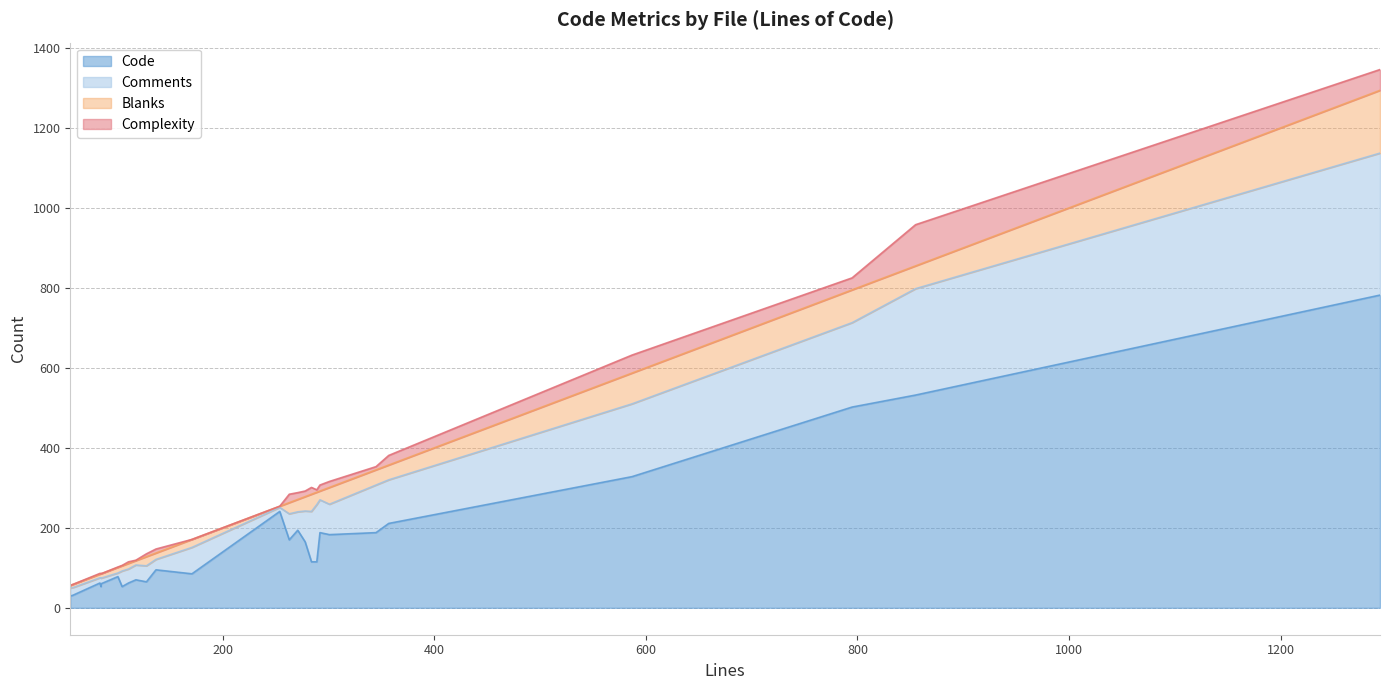

True or false: Comments and Complexity intersect in this chart.

False